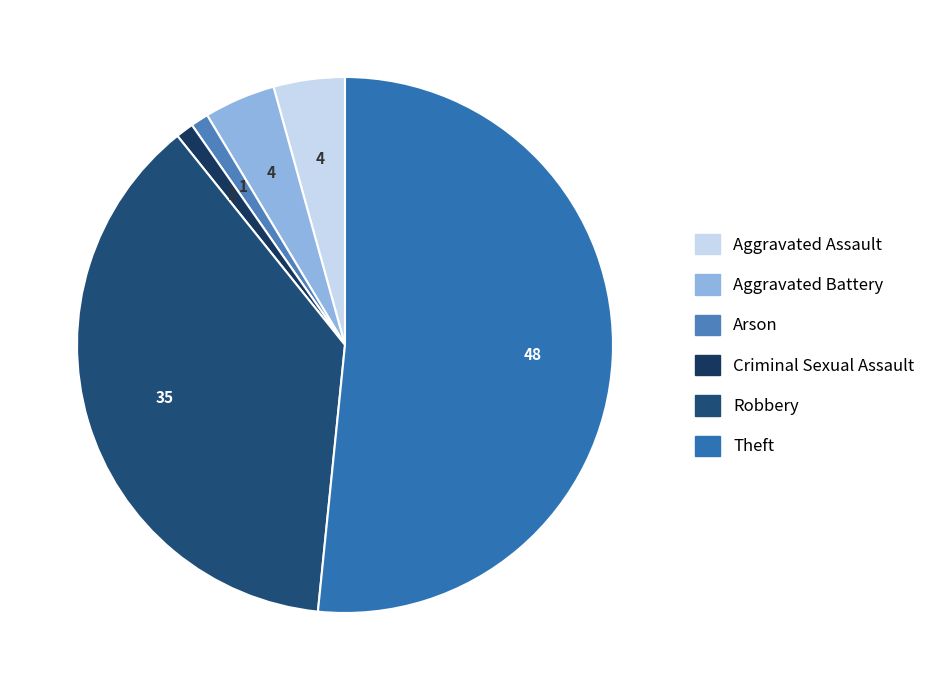

Count the number of slices in the pie.

6